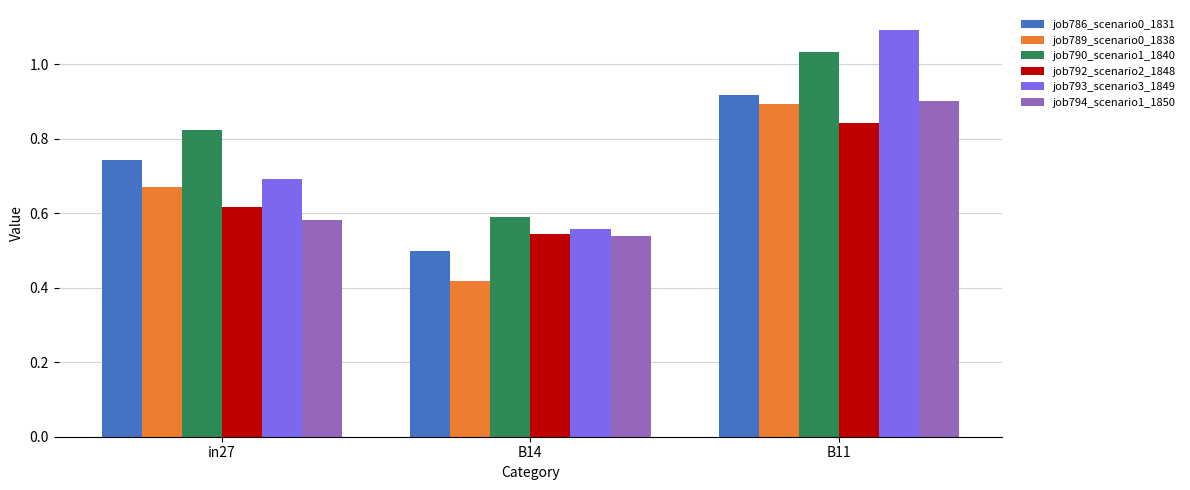

What is the total value across all series at in27?

4.1